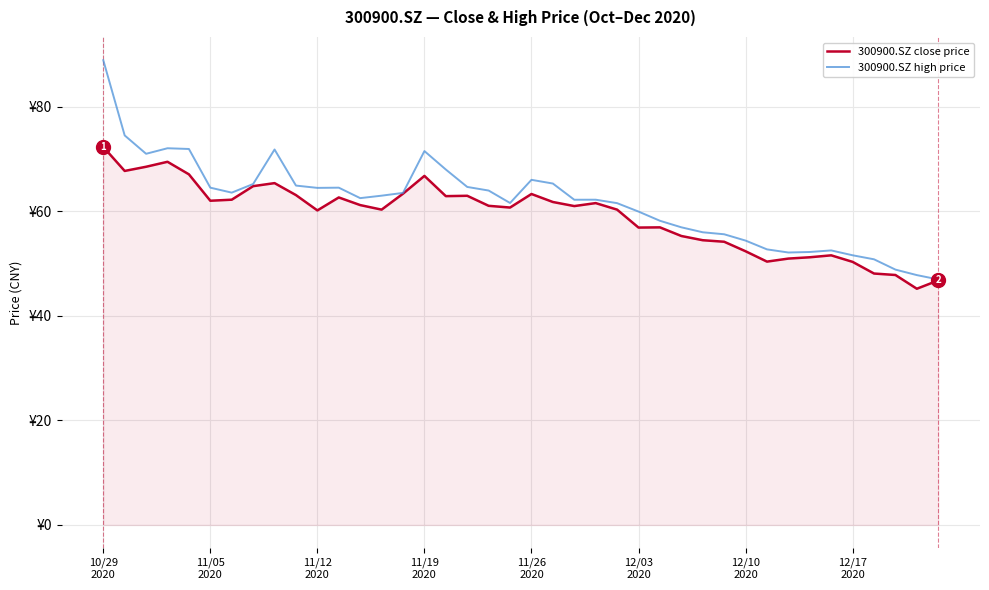

List the series in order of their overall mean, highest first.

300900.SZ high price, 300900.SZ close price